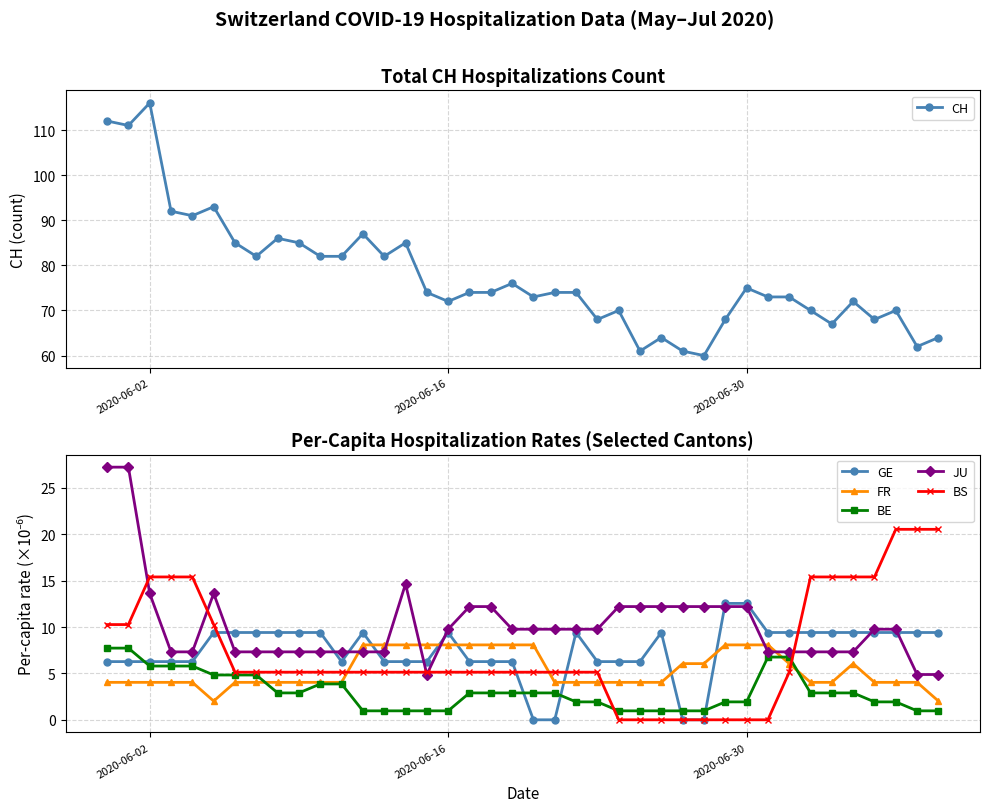

Reading left to right, list all the values displayed in this chart.

CH: 112.0	111.0	116.0	92.0	91.0	93.0	85.0	82.0	86.0	85.0	82.0	82.0	87.0	82.0	85.0	74.0	72.0	74.0	74.0	76.0	73.0	74.0	74.0	68.0	70.0	61.0	64.0	61.0	60.0	68.0	75.0	73.0	73.0	70.0	67.0	72.0	68.0	70.0	62.0	64.0
GE: 6.3	6.3	6.3	6.3	6.3	9.4	9.4	9.4	9.4	9.4	9.4	6.3	9.4	6.3	6.3	6.3	9.4	6.3	6.3	6.3	0.0	0.0	9.4	6.3	6.3	6.3	9.4	0.0	0.0	12.6	12.6	9.4	9.4	9.4	9.4	9.4	9.4	9.4	9.4	9.4
FR: 4.0	4.0	4.0	4.0	4.0	2.0	4.0	4.0	4.0	4.0	4.0	4.0	8.1	8.1	8.1	8.1	8.1	8.1	8.1	8.1	8.1	4.0	4.0	4.0	4.0	4.0	4.0	6.1	6.1	8.1	8.1	8.1	6.1	4.0	4.0	6.1	4.0	4.0	4.0	2.0
BE: 7.7	7.7	5.8	5.8	5.8	4.8	4.8	4.8	2.9	2.9	3.9	3.9	1.0	1.0	1.0	1.0	1.0	2.9	2.9	2.9	2.9	2.9	1.9	1.9	1.0	1.0	1.0	1.0	1.0	1.9	1.9	6.8	6.8	2.9	2.9	2.9	1.9	1.9	1.0	1.0
JU: 27.2	27.2	13.6	7.3	7.3	13.6	7.3	7.3	7.3	7.3	7.3	7.3	7.3	7.3	14.6	4.9	9.8	12.2	12.2	9.8	9.8	9.8	9.8	9.8	12.2	12.2	12.2	12.2	12.2	12.2	12.2	7.3	7.3	7.3	7.3	7.3	9.8	9.8	4.9	4.9
BS: 10.3	10.3	15.4	15.4	15.4	10.3	5.1	5.1	5.1	5.1	5.1	5.1	5.1	5.1	5.1	5.1	5.1	5.1	5.1	5.1	5.1	5.1	5.1	5.1	0.0	0.0	0.0	0.0	0.0	0.0	0.0	0.0	5.1	15.4	15.4	15.4	15.4	20.5	20.5	20.5